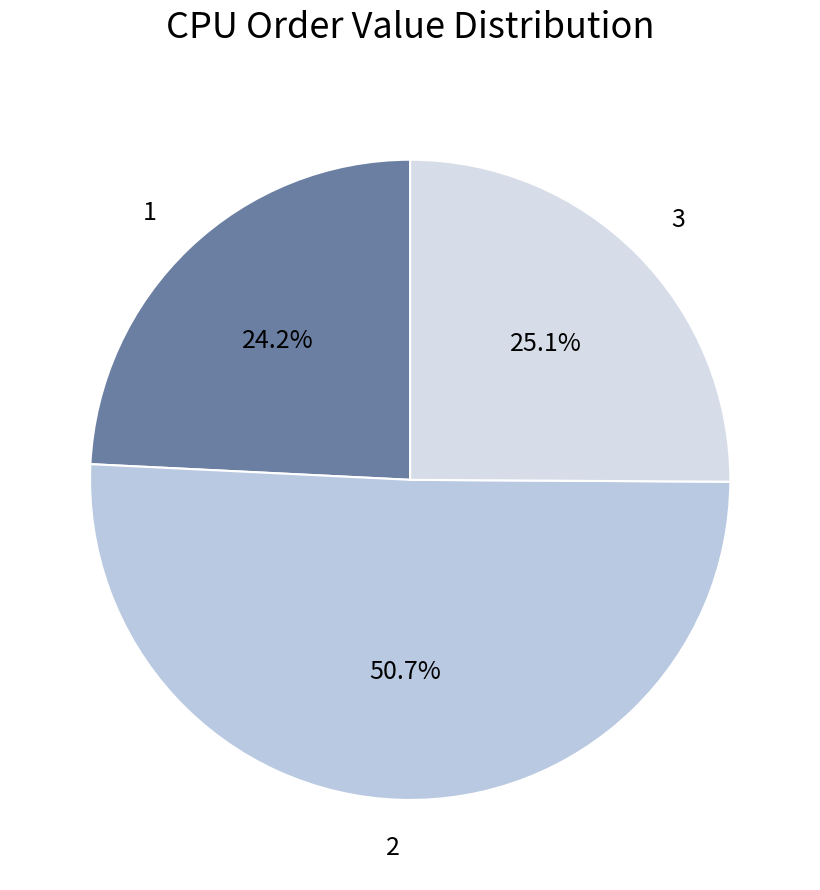

True or false: 3 accounts for 25% of the total.

True